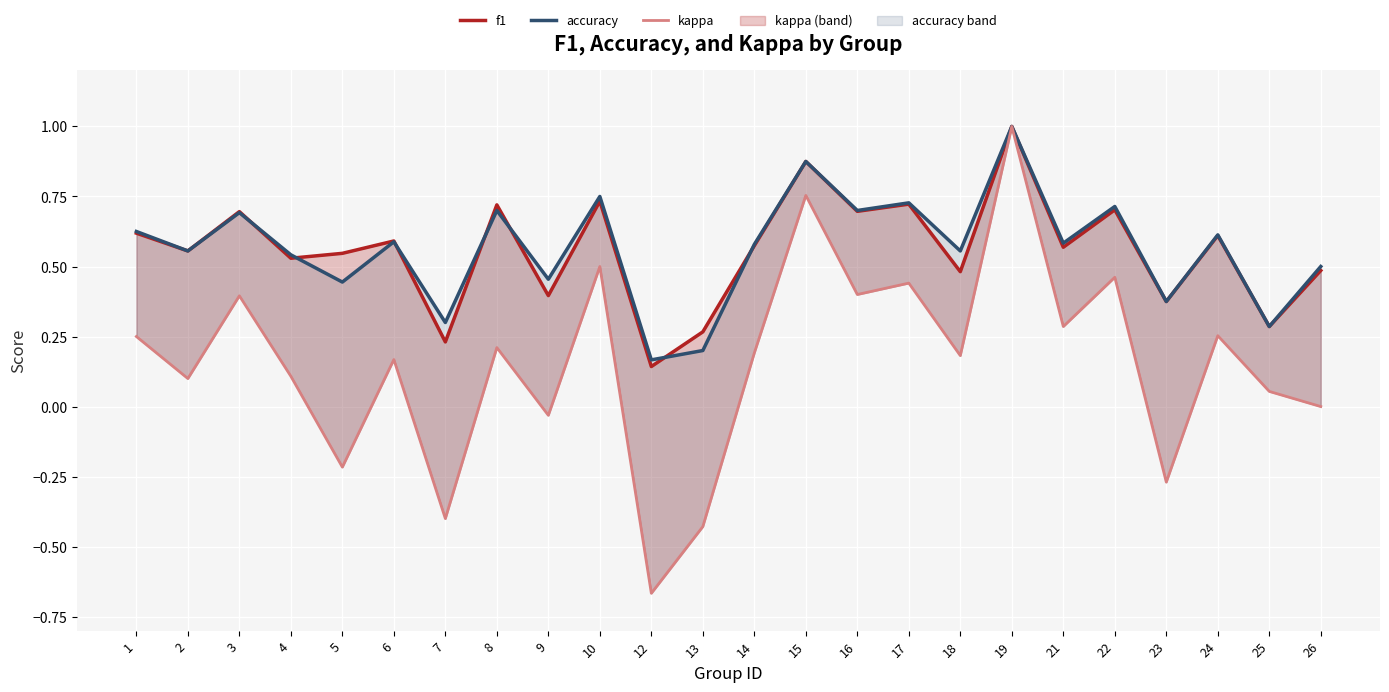

Between 4 and 2, which is larger?

2